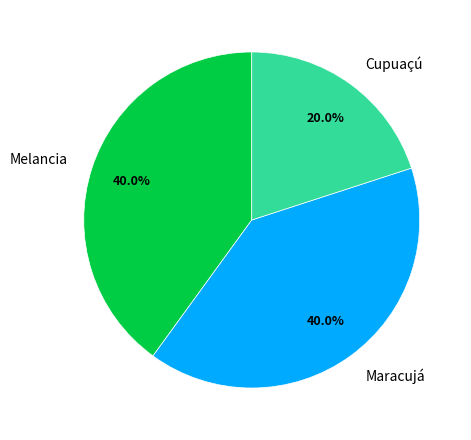

Which slice is the smallest?

Cupuaçú